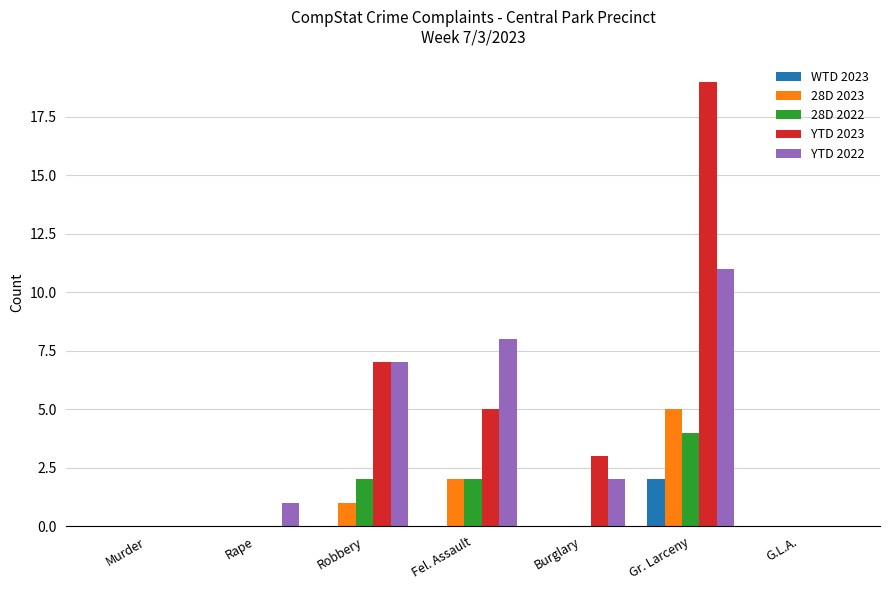

Between Rape and Fel. Assault, which series saw the biggest shift?

YTD 2022